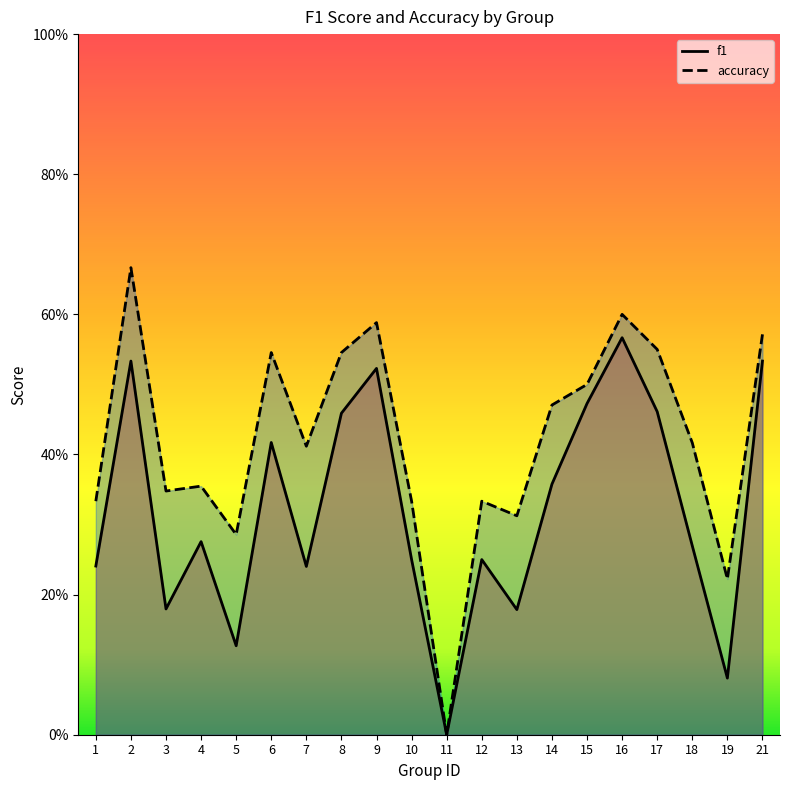

True or false: f1 and accuracy cross at least once.

False